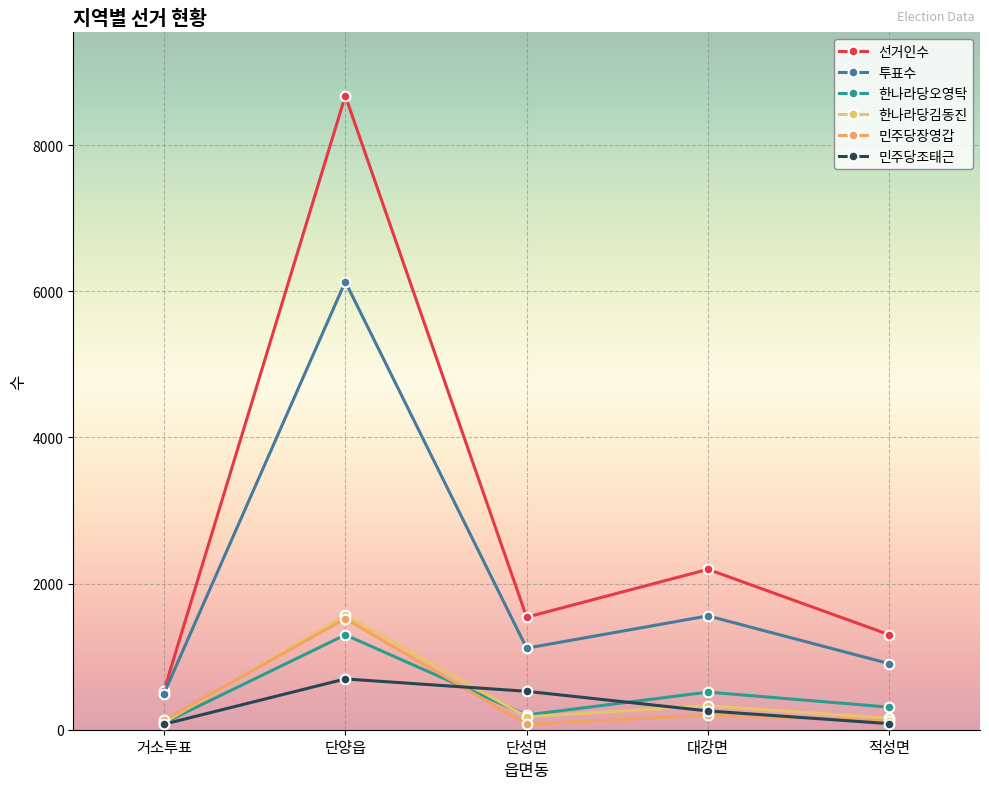

Which has a higher value, 단양읍 or 거소투표?

단양읍